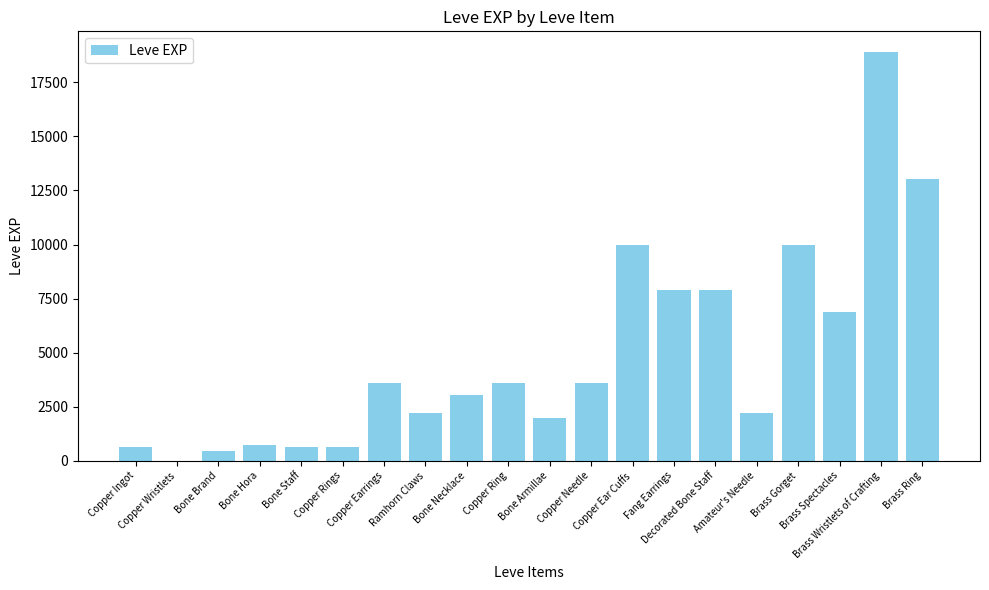

What is the sum of all values?

97911